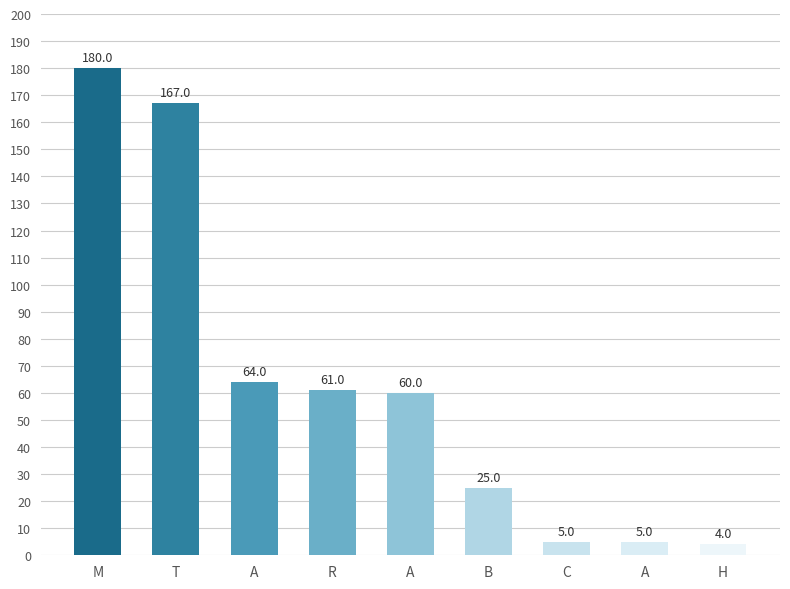

How many bars are there in total?

9